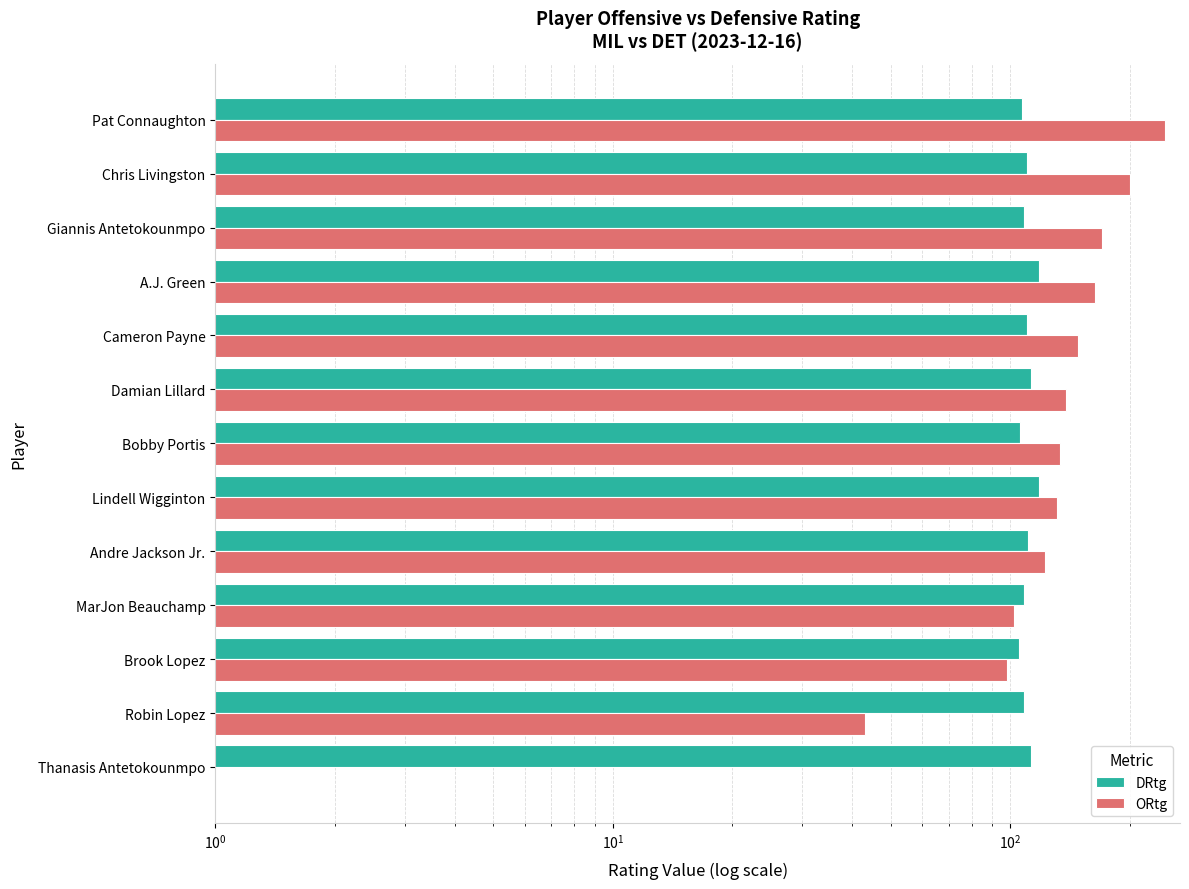

How many groups of bars are there?

13